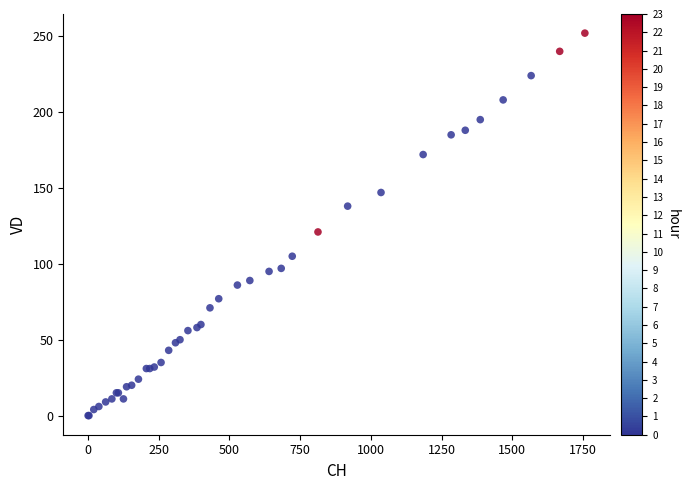

What Y value in the scatter plot is closest to 126?

121